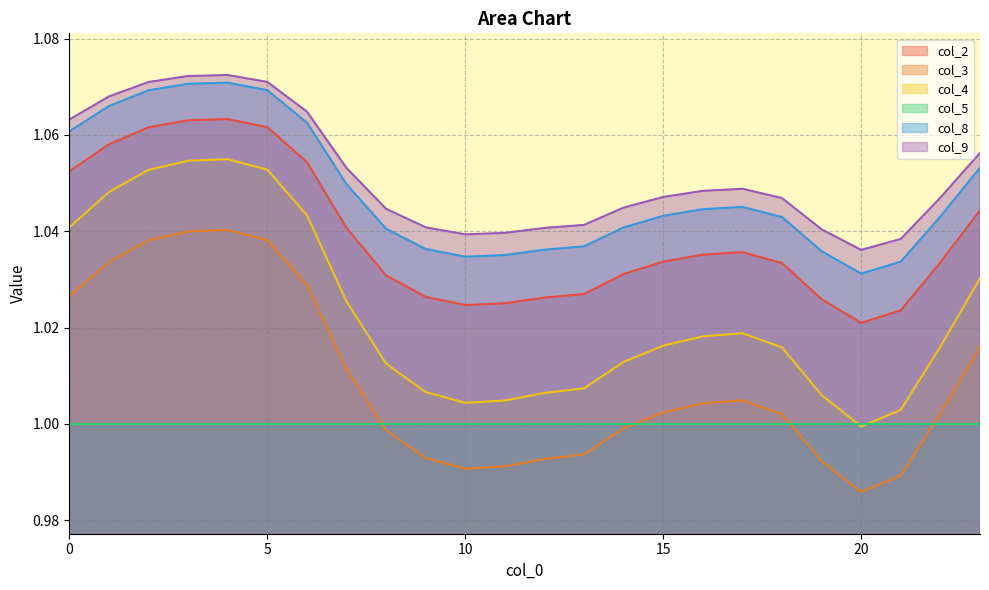

What are all the series names shown in the legend?

col_2, col_3, col_4, col_5, col_8, col_9